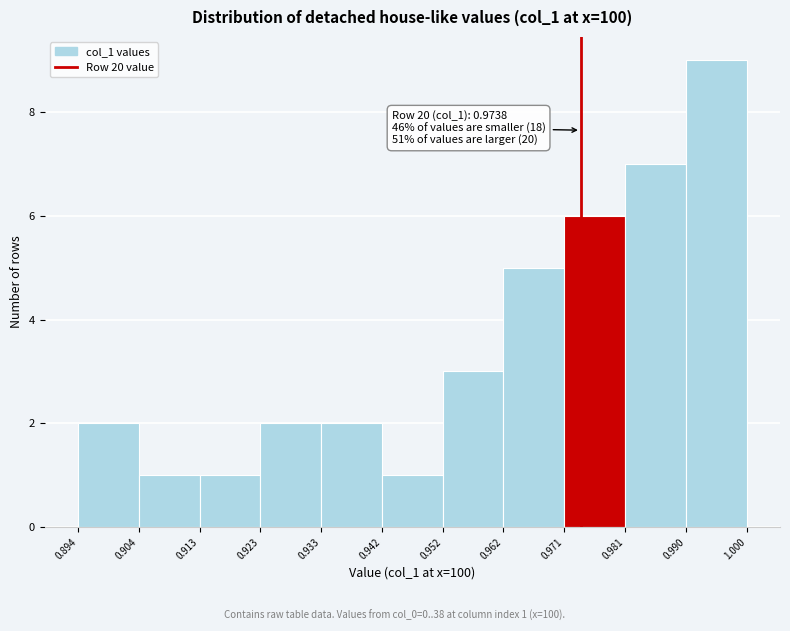

Which range on the x-axis has the tallest bar?

0.990 to 1.000